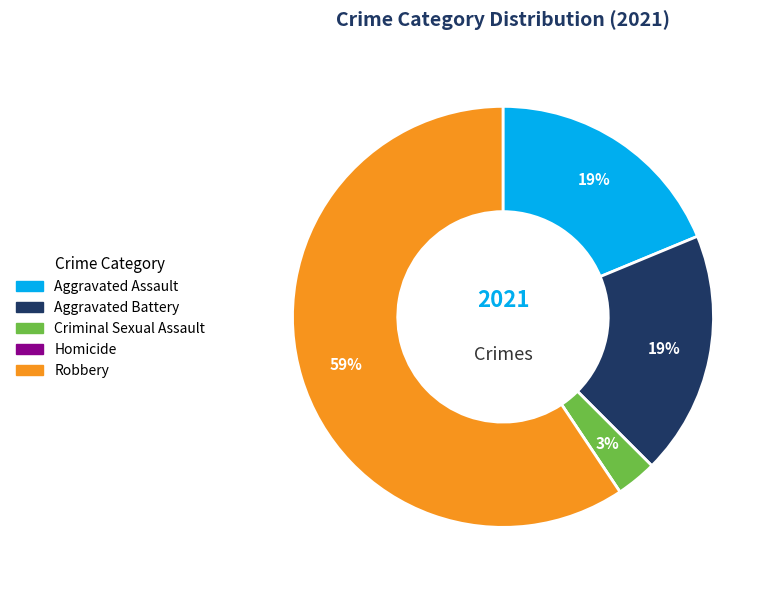

Is there any slice that represents more than half of the pie?

Yes